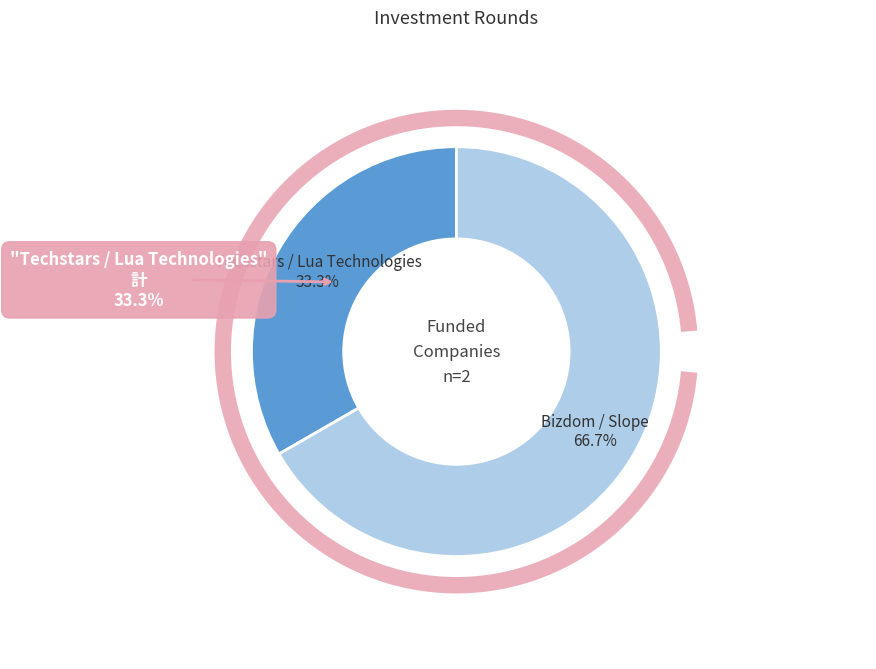

To the nearest percent, what is the average slice percentage?

50%